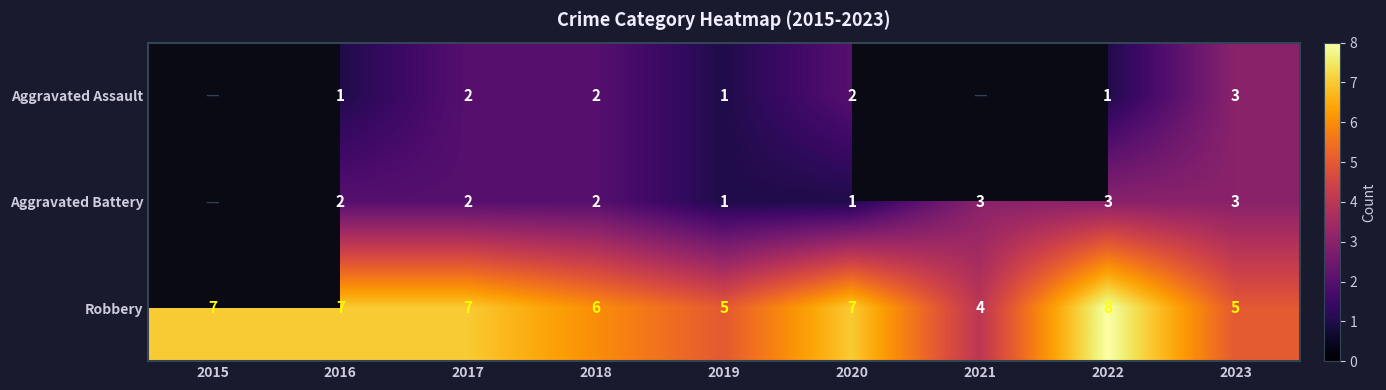

How many Robbery values are between 5 and 7?

7